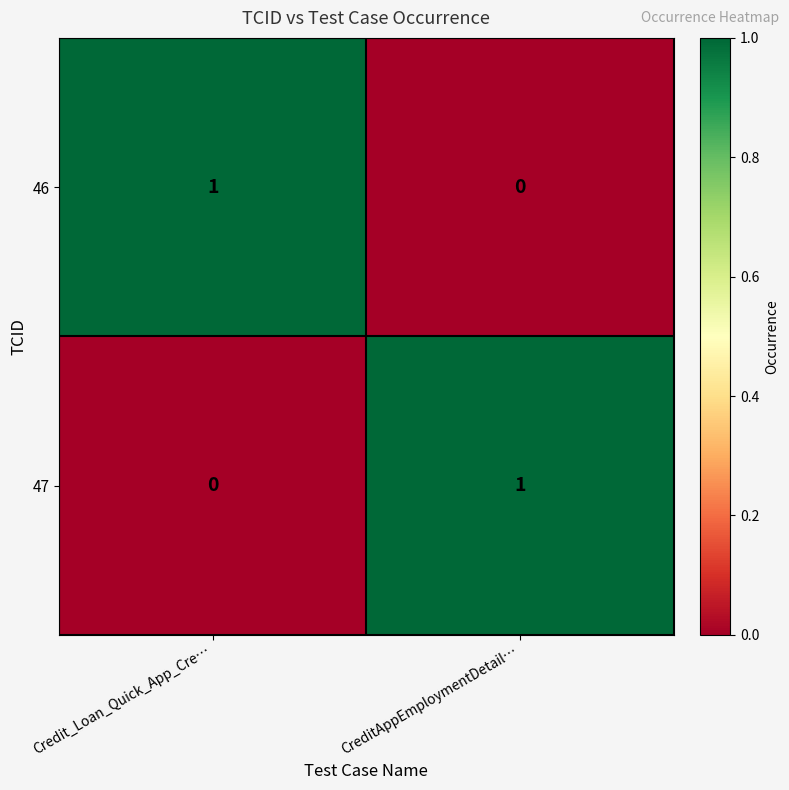

Is the value of 46 at CreditAppEmploymentDetail… greater than the value of 47 at CreditAppEmploymentDetail…?

No